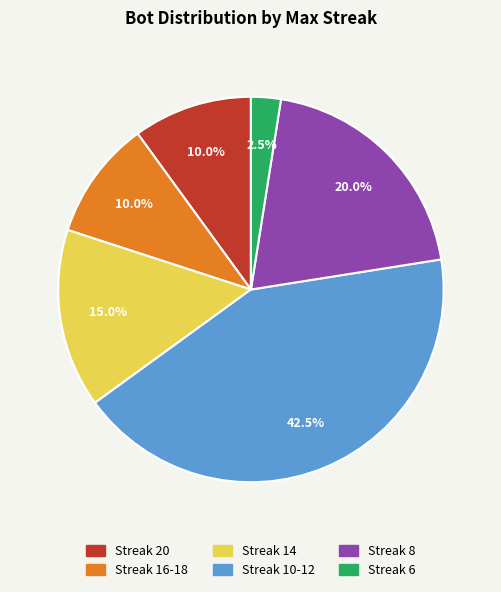

Is there a majority slice in this chart?

No